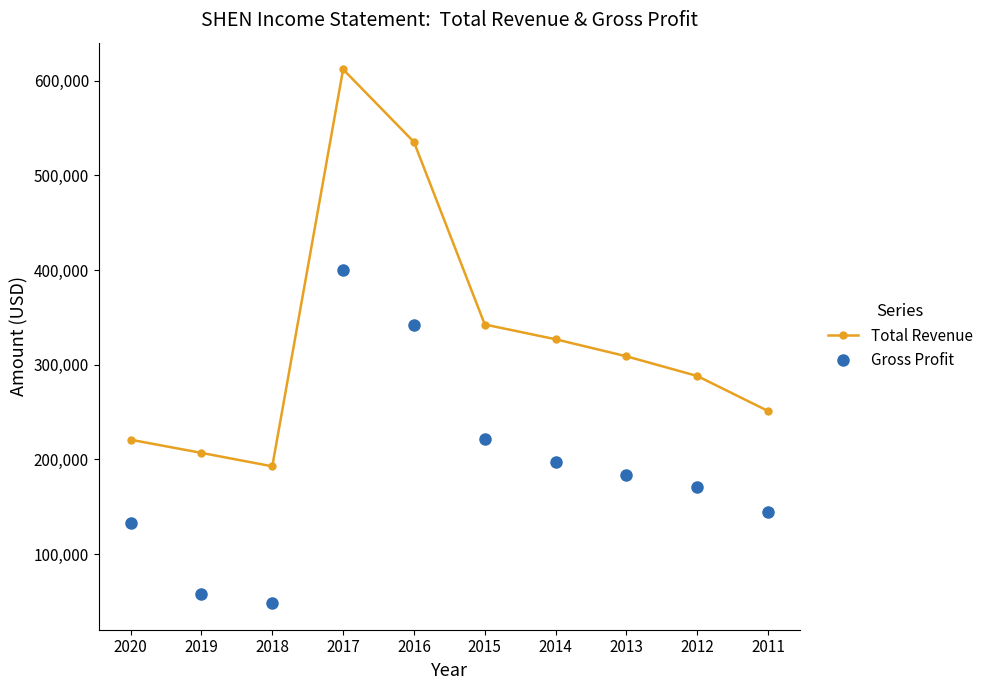

Is this an area chart (filled region under the line)?

No